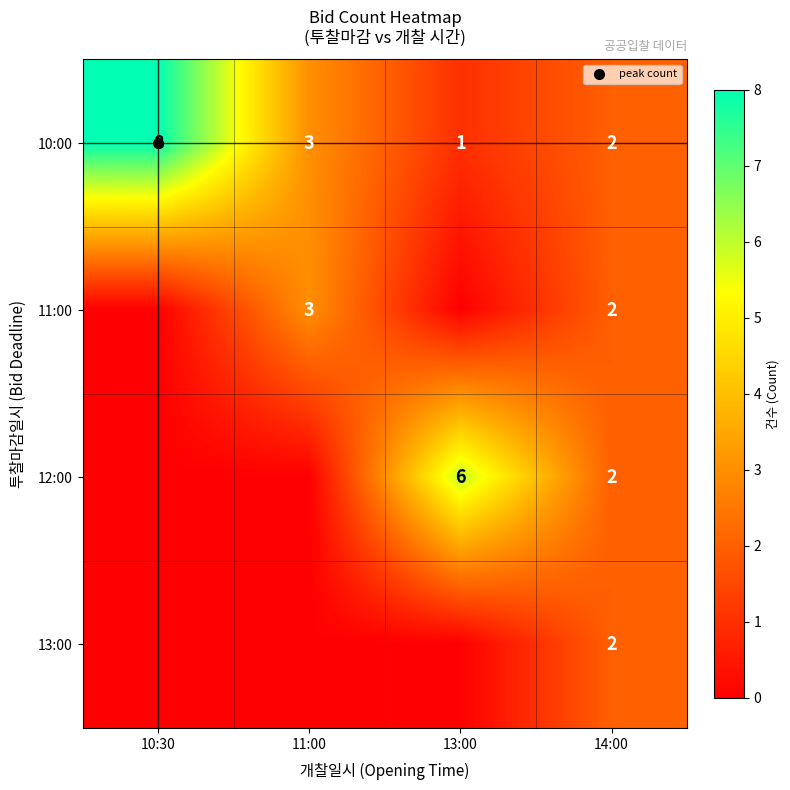

Is it true that 11:00 equals 0 at 10:30?

True